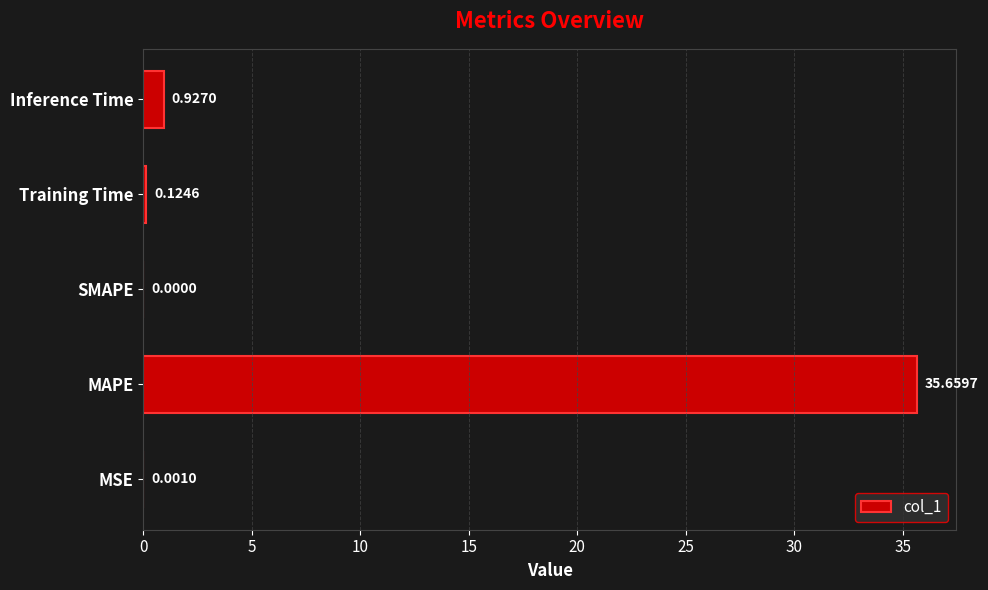

What is the sum of all values?

36.7